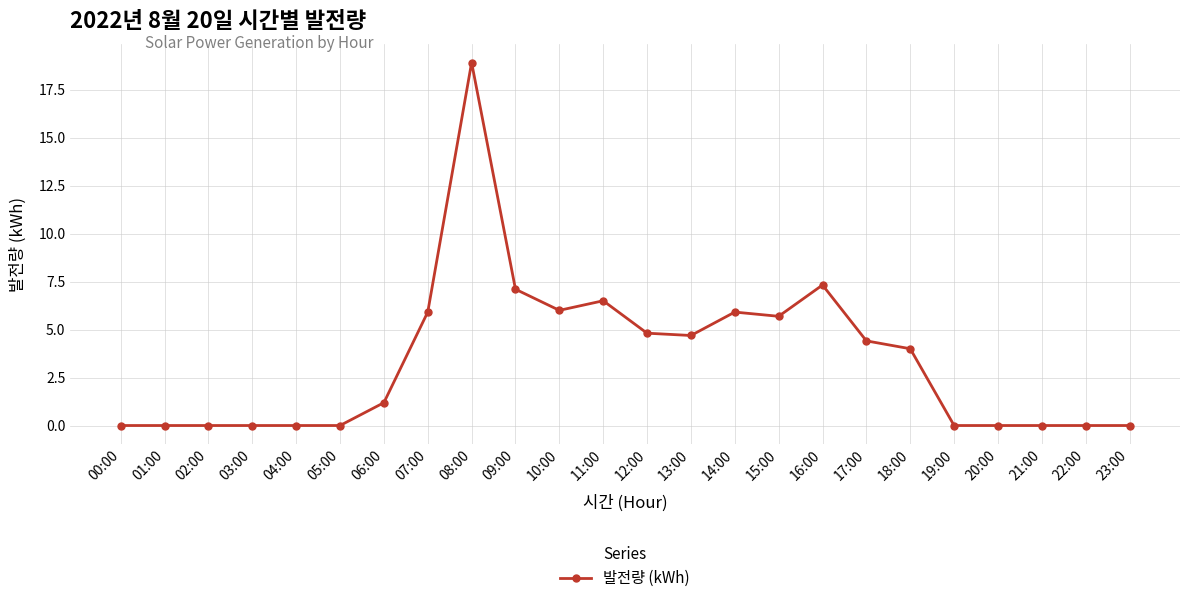

Which has a higher value, 11:00 or 16:00?

16:00